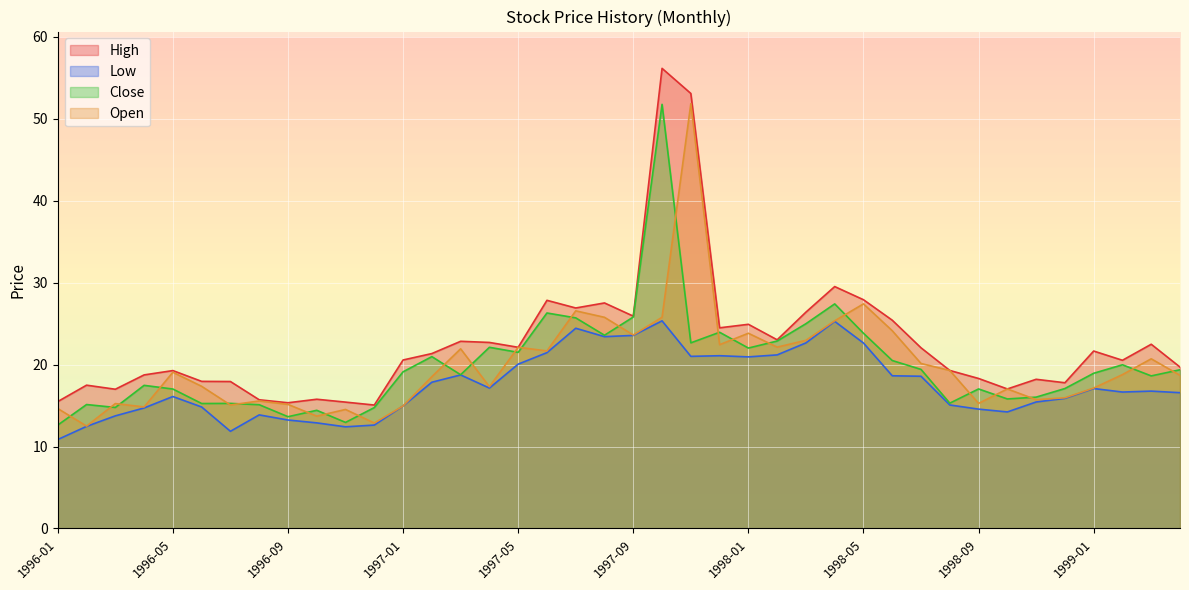

True or false: Close has more than 0 interior local peaks.

True